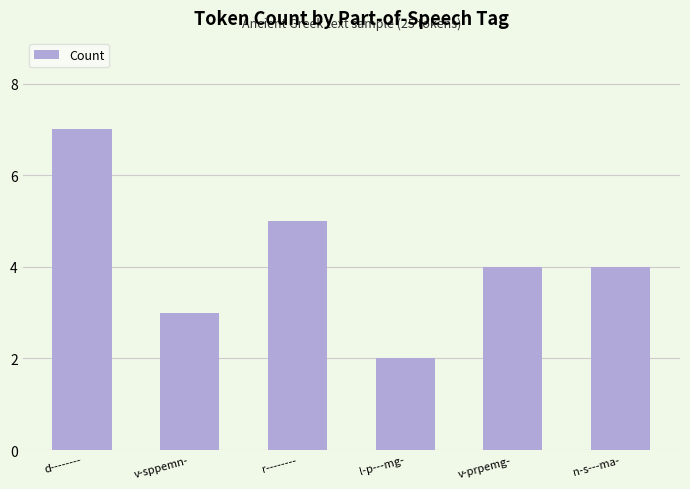

What is the sum of the values at n-s---ma- and v-prpemg-?

8